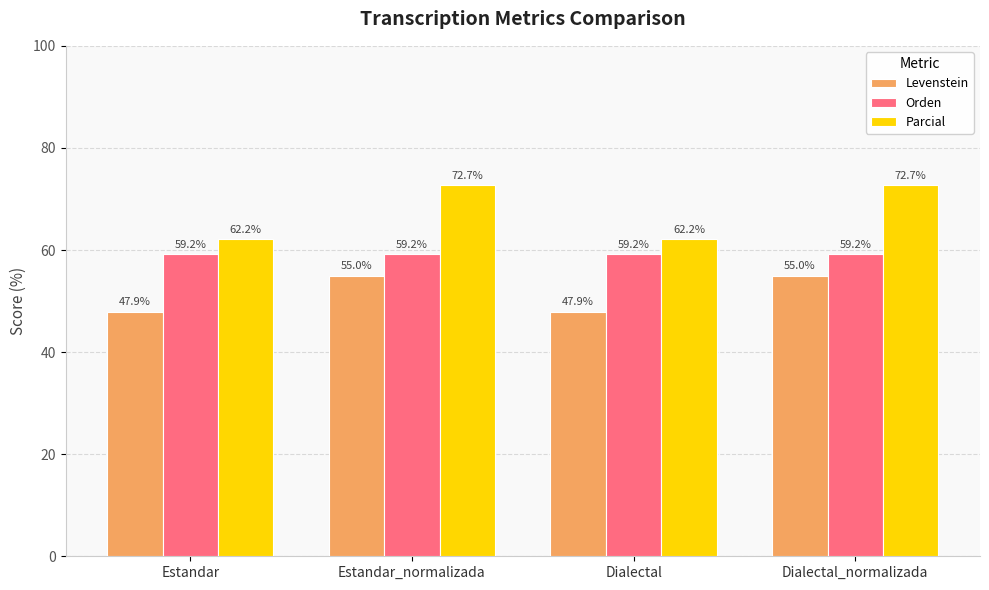

What is the maximum value shown in the chart?

72.7